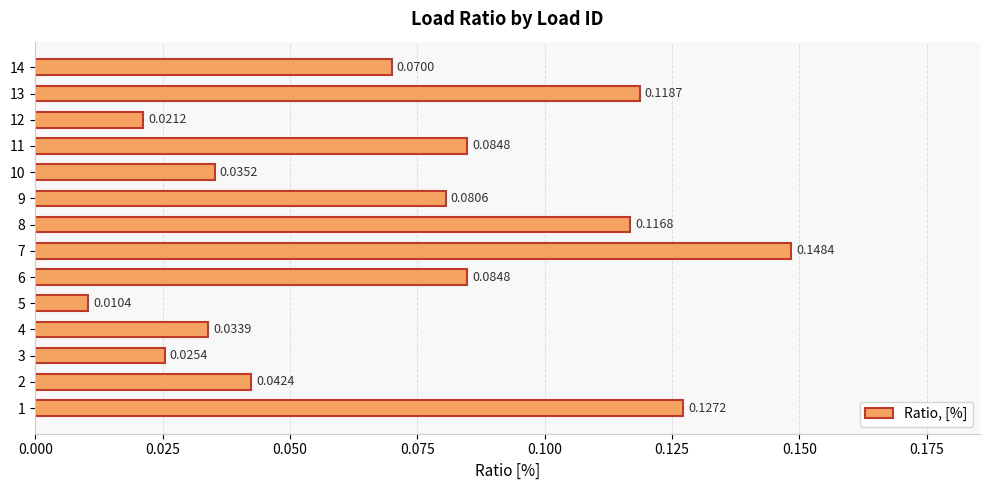

Which label corresponds to the smallest value in the chart?

5